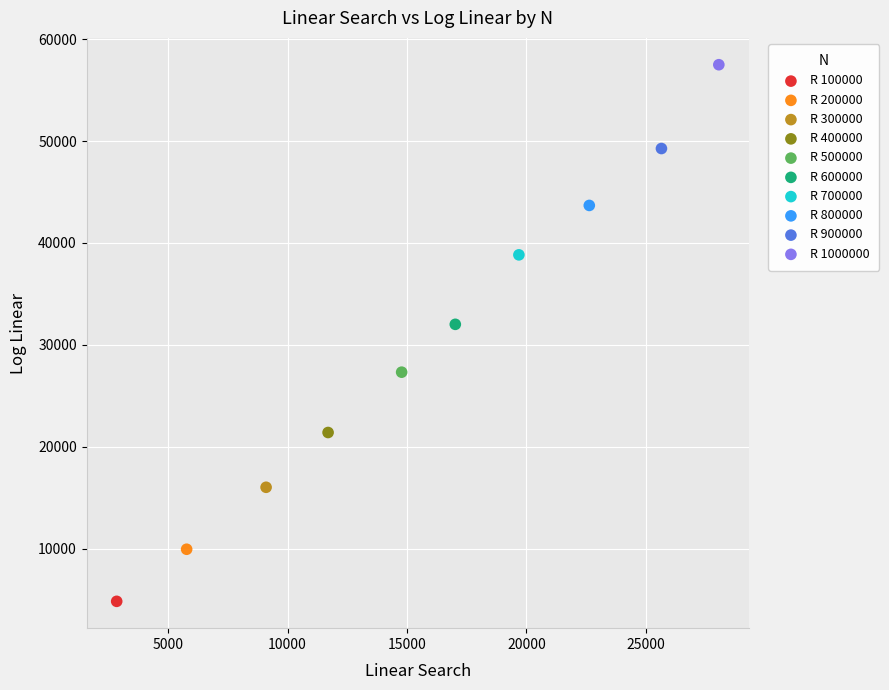

What are all the series names shown in the legend?

R 100000, R 200000, R 300000, R 400000, R 500000, R 600000, R 700000, R 800000, R 900000, R 1000000